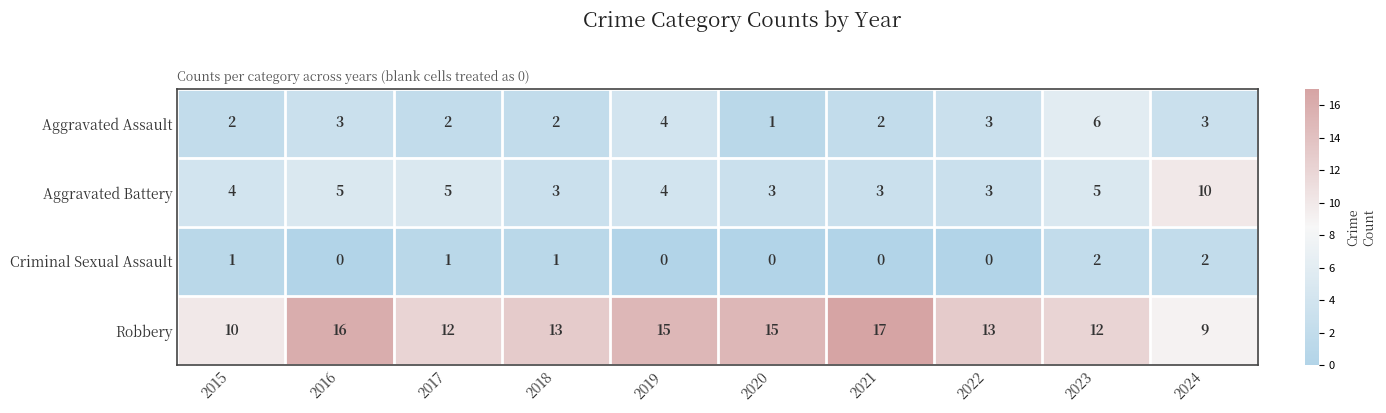

The Robbery series shows 8 at 2020. True or false?

False